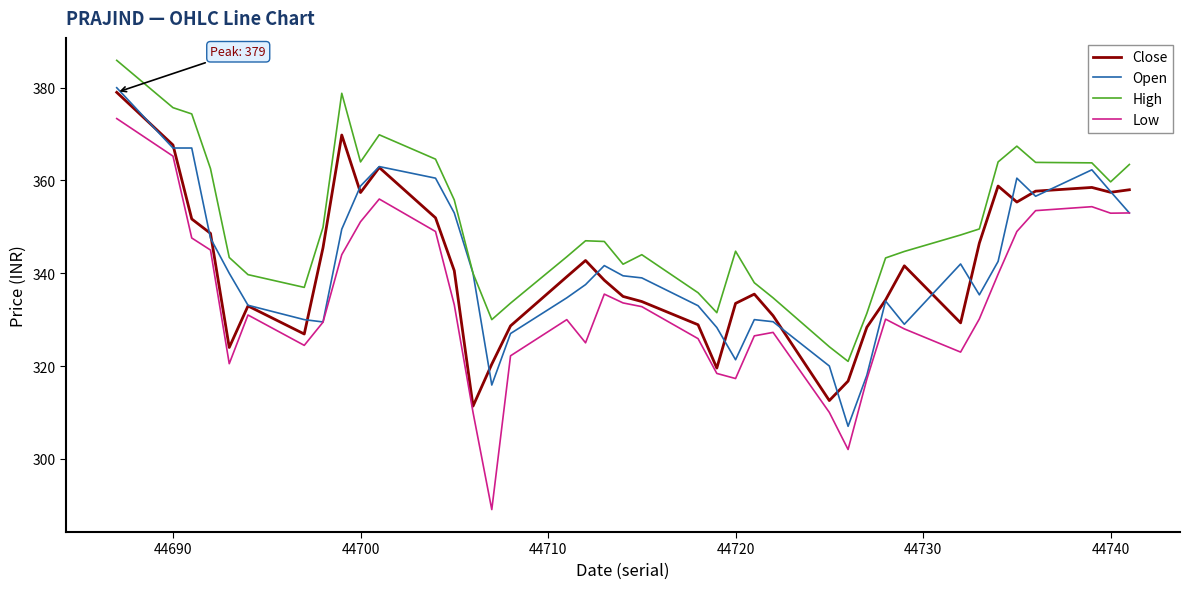

How many lines are shown in the chart?

4